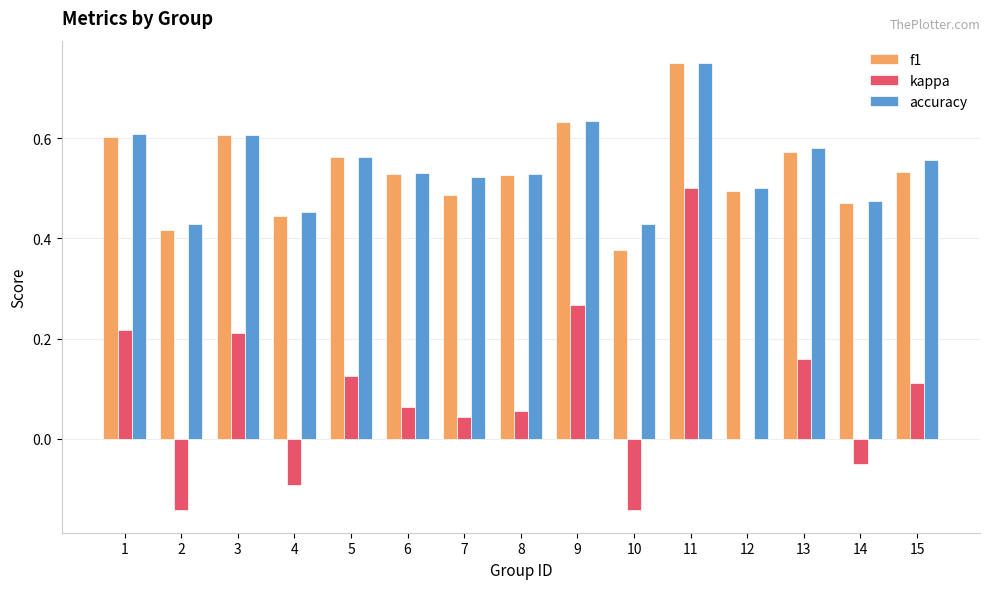

Is the value of kappa at 1 greater than the value of f1 at 14?

No